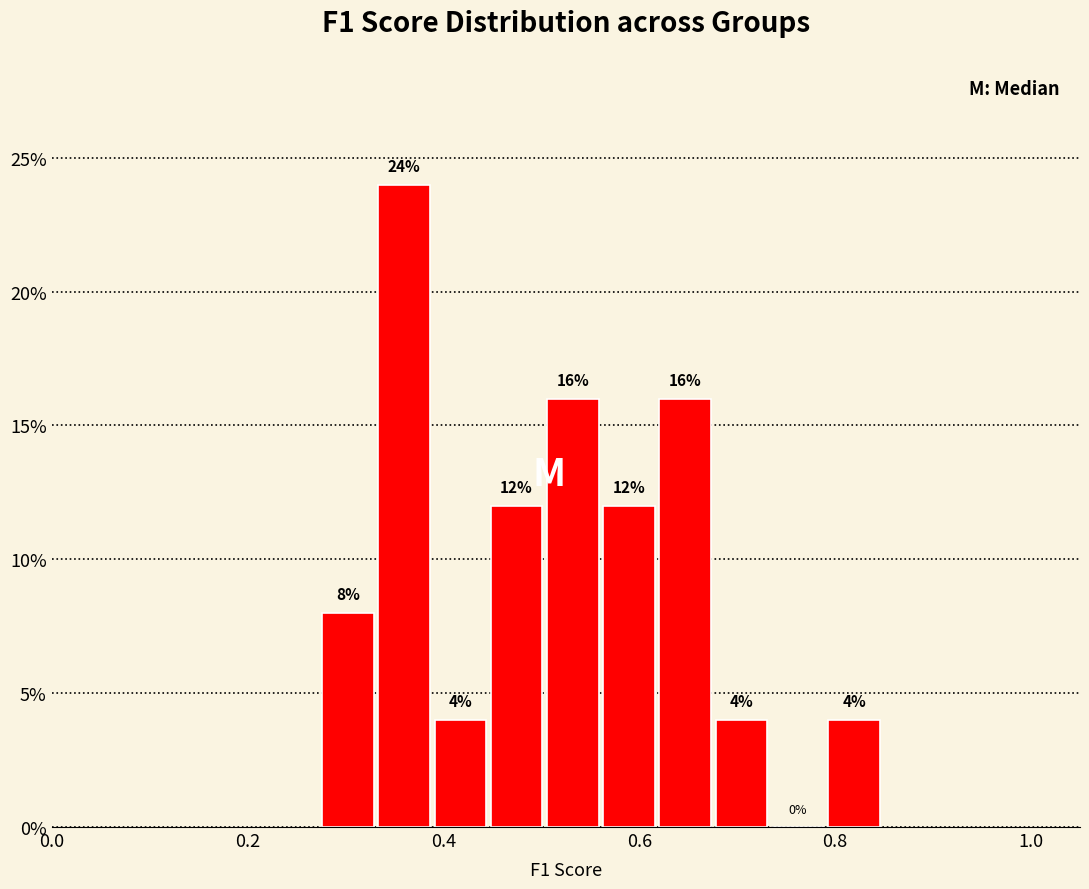

Around what value on the x-axis is the tallest bar? Give the approximate position of its centre, as read against the axis.

0.36